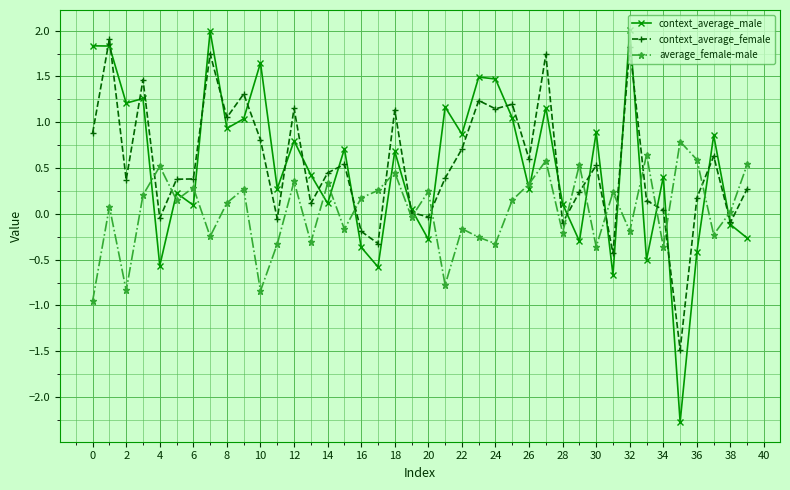

True or false: context_average_female has more than 0 points higher than both neighbors.

True